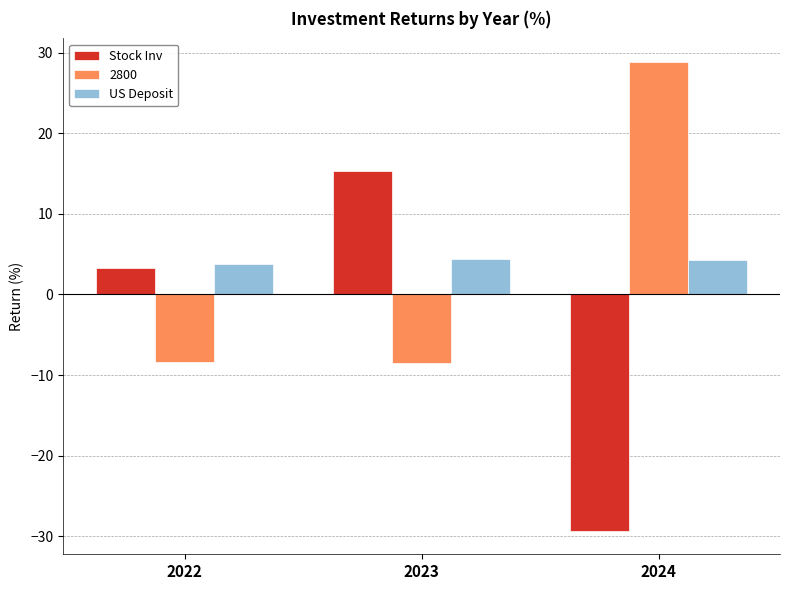

What is the average value of the Stock Inv series?

-3.6